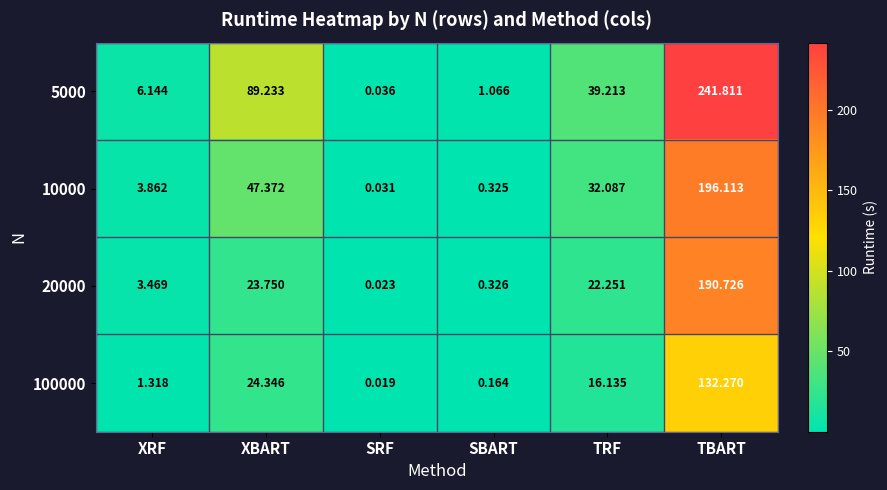

Where is 5000 nearest to the value 120?

XBART